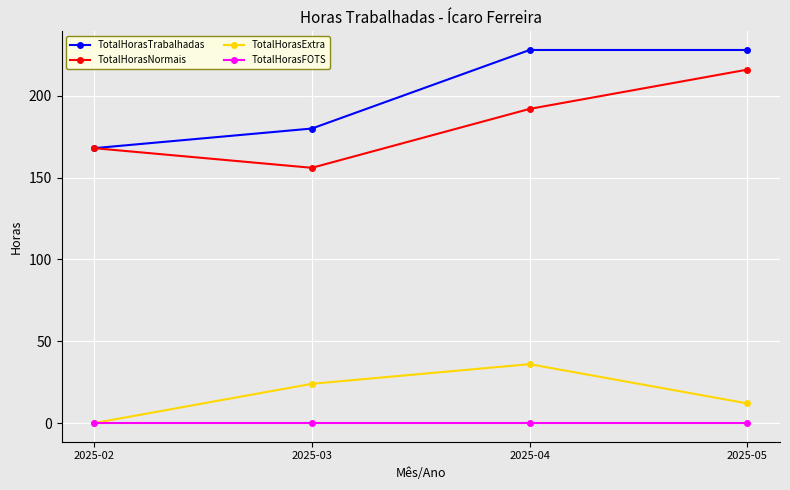

True or false: TotalHorasExtra and TotalHorasNormais cross at least once.

False